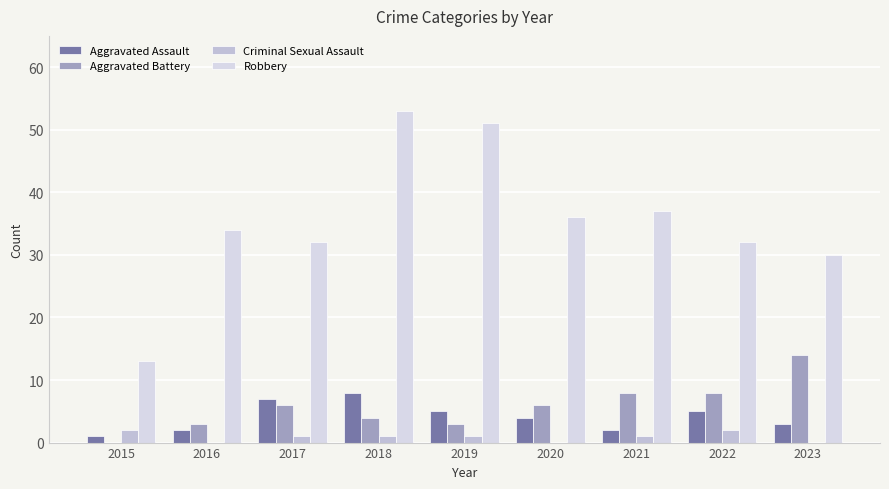

What is the sum of the Aggravated Assault values at 2017 and 2018?

15